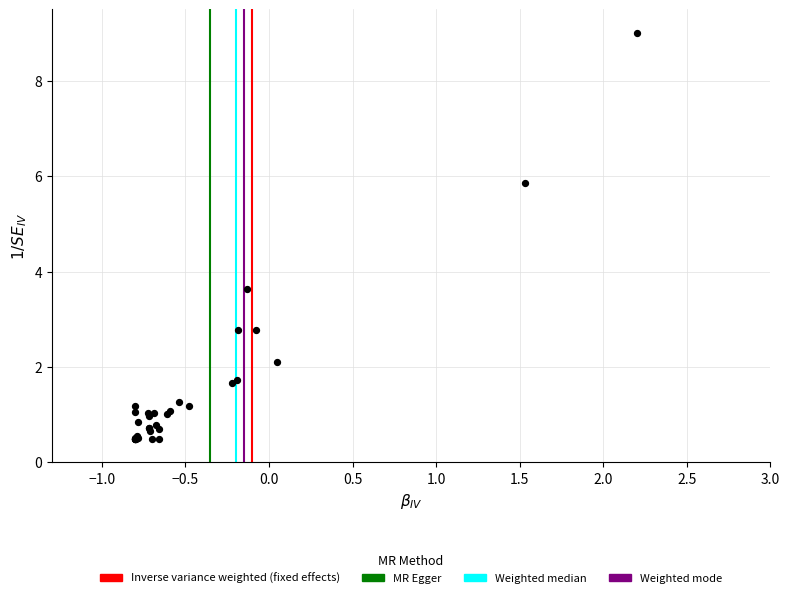

What Y value in the scatter plot is closest to 4?

3.6